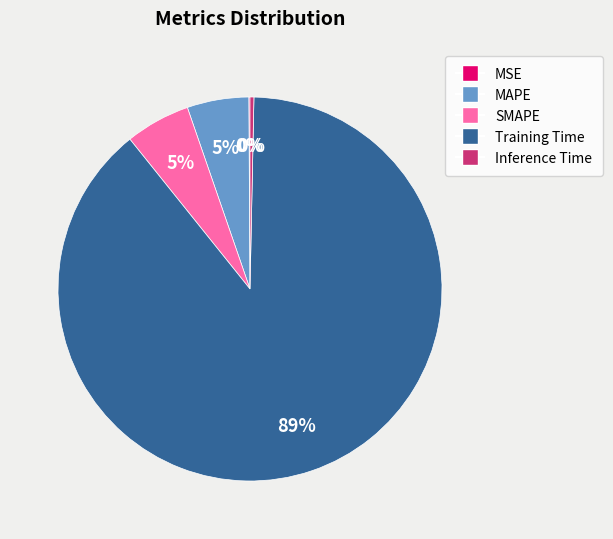

What percentage is the MAPE slice, to the nearest percent?

5%